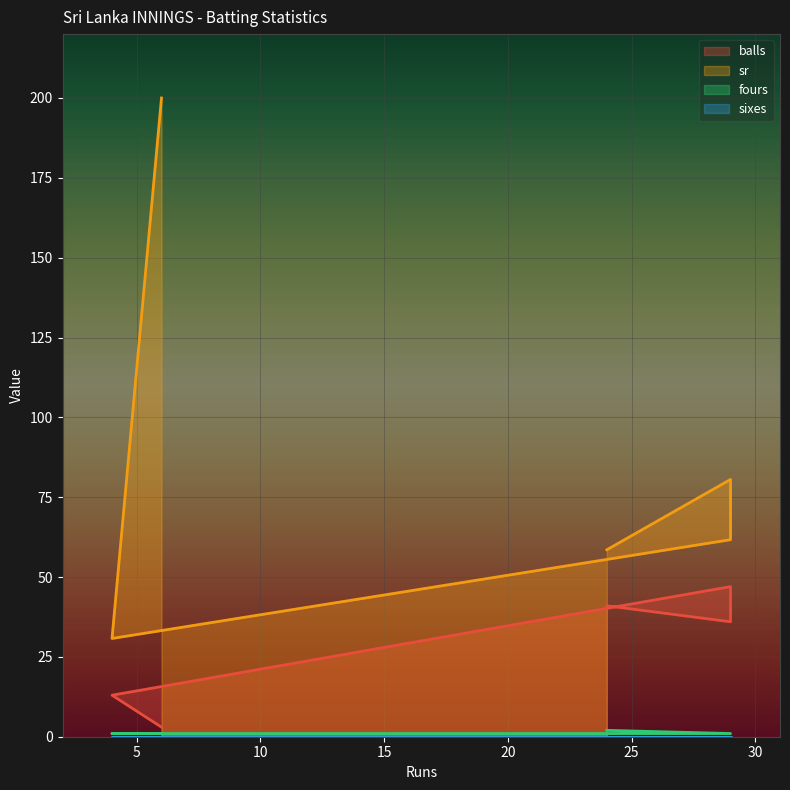

What is the spread (max minus min) of values at 24?

56.5